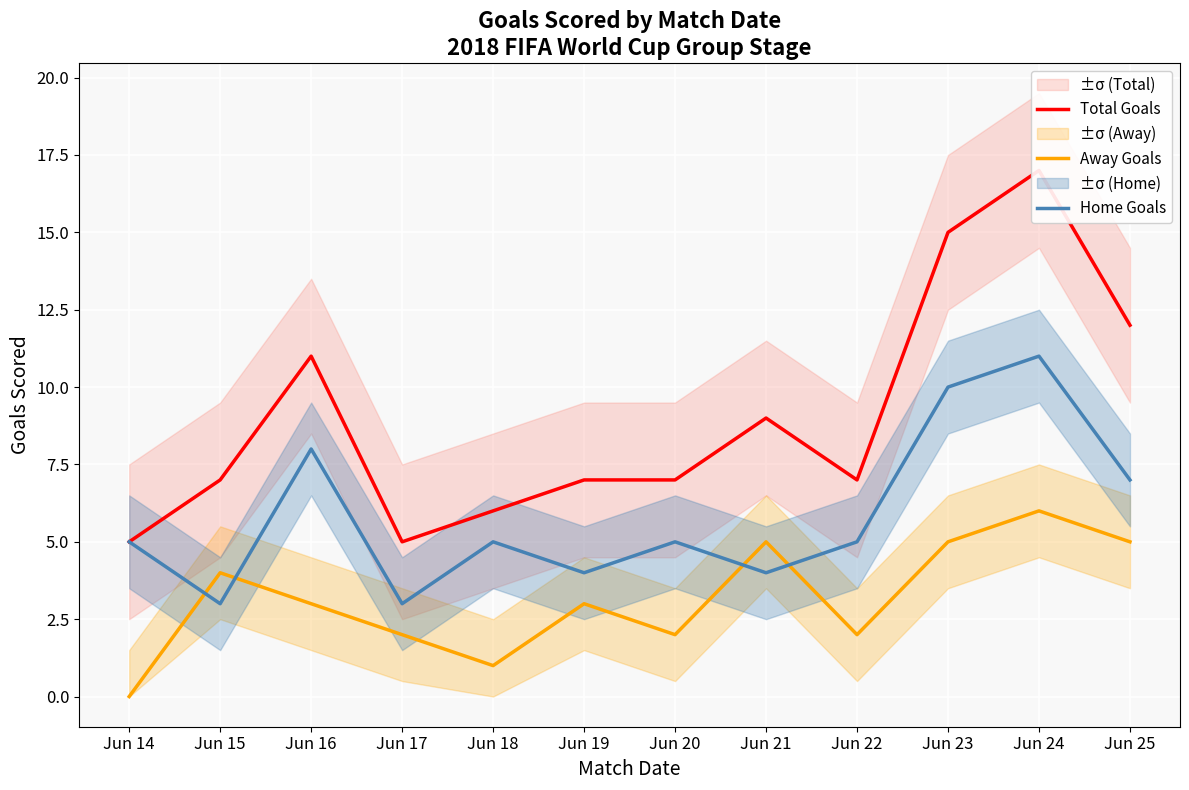

Which category has the highest value across all series?

Jun 24